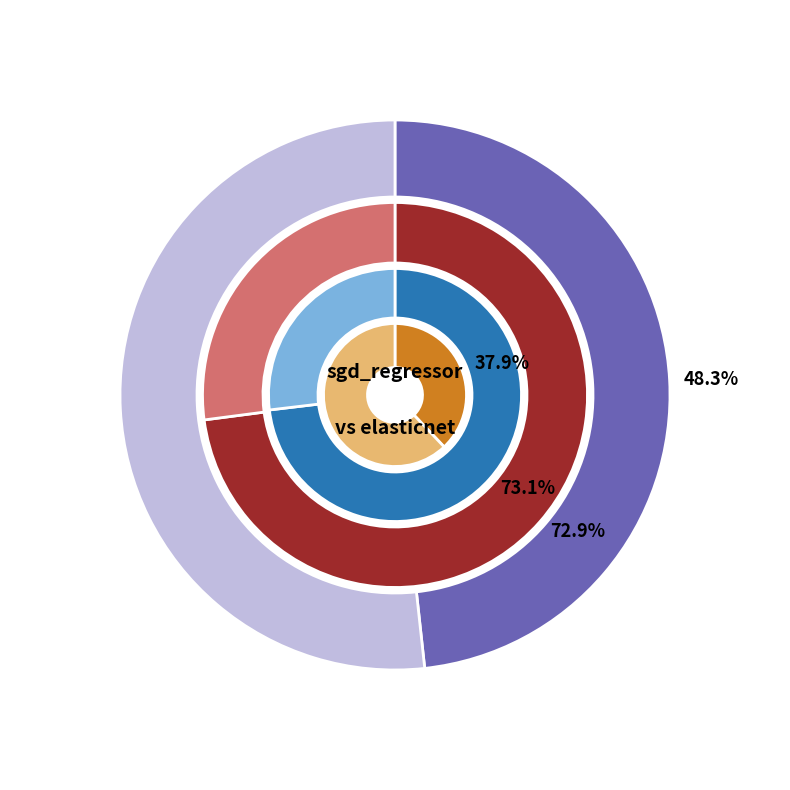

Count the number of slices in the pie.

2